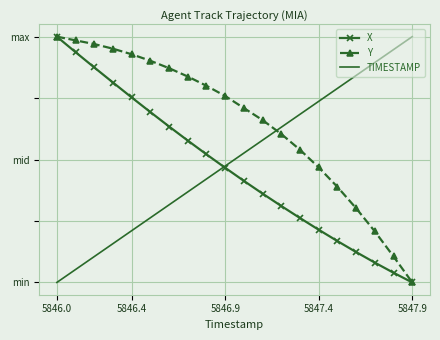

What are all the series names shown in the legend?

X, Y, TIMESTAMP